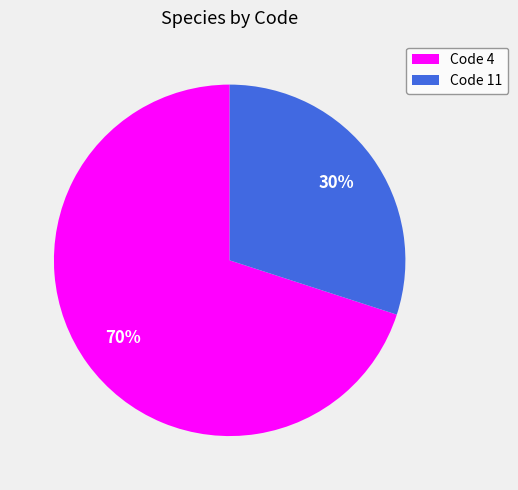

Which category has the biggest portion of the pie?

Code 4